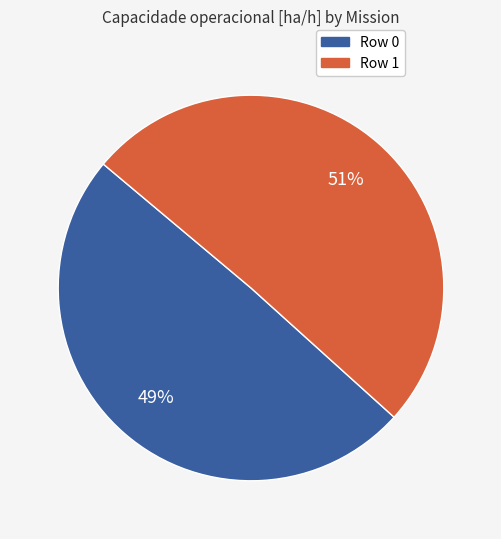

Combined, do Row 1 and Row 0 account for over 50%?

Yes